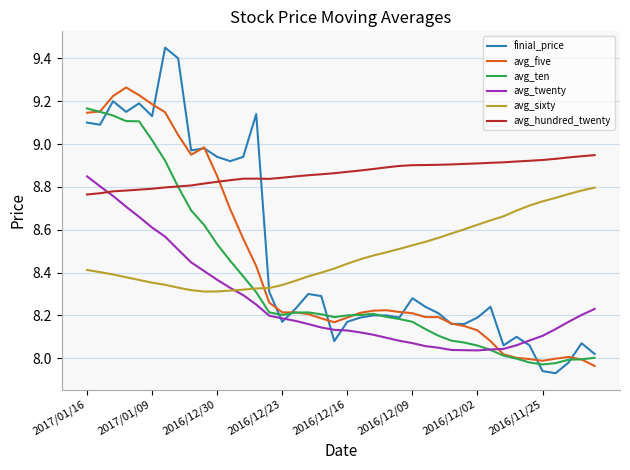

Which series has the widest spread of values?

finial_price